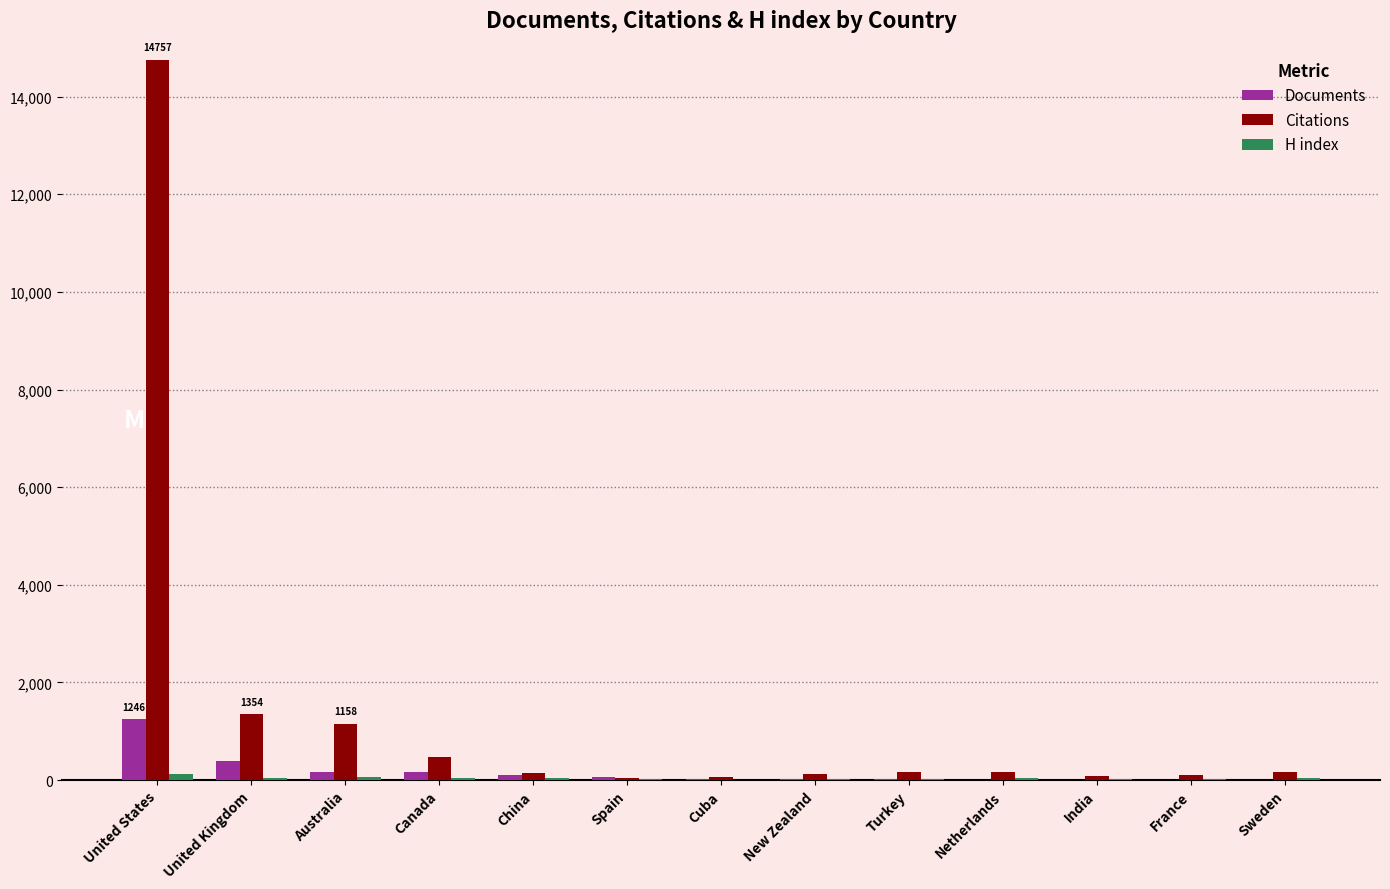

Where does the Citations series first go above 161?

United States